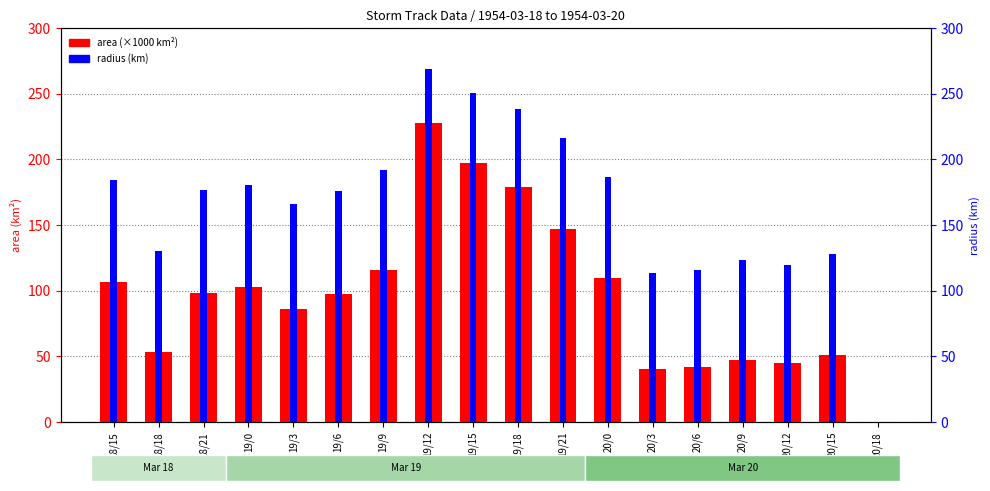

Rank the series at 20/6 from highest to lowest value.

radius (km), area (×1000 km²)